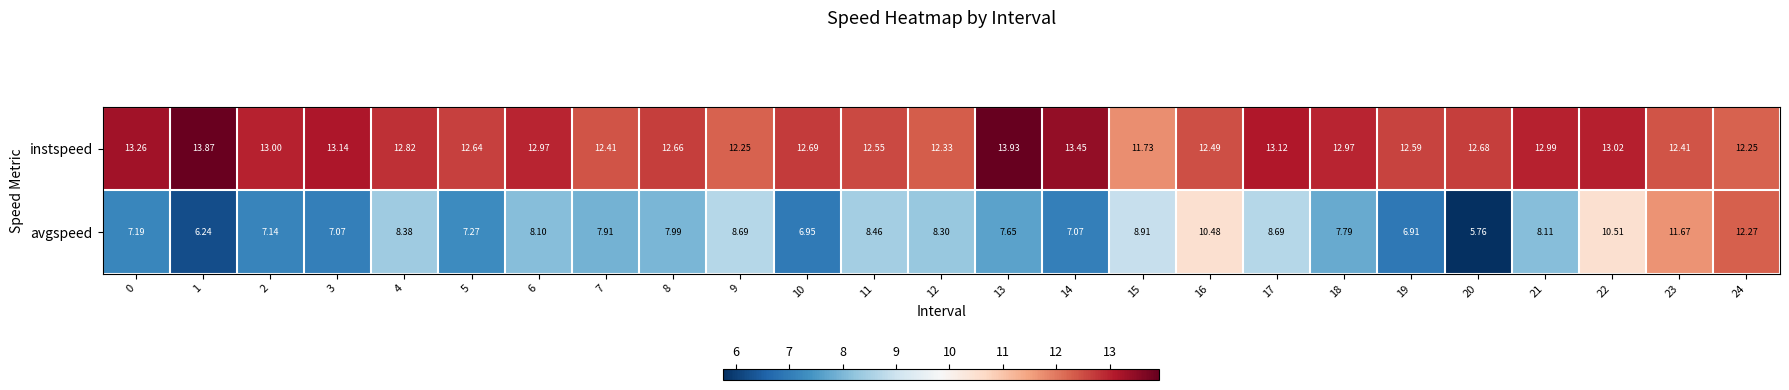

How many series are shown in this chart?

2